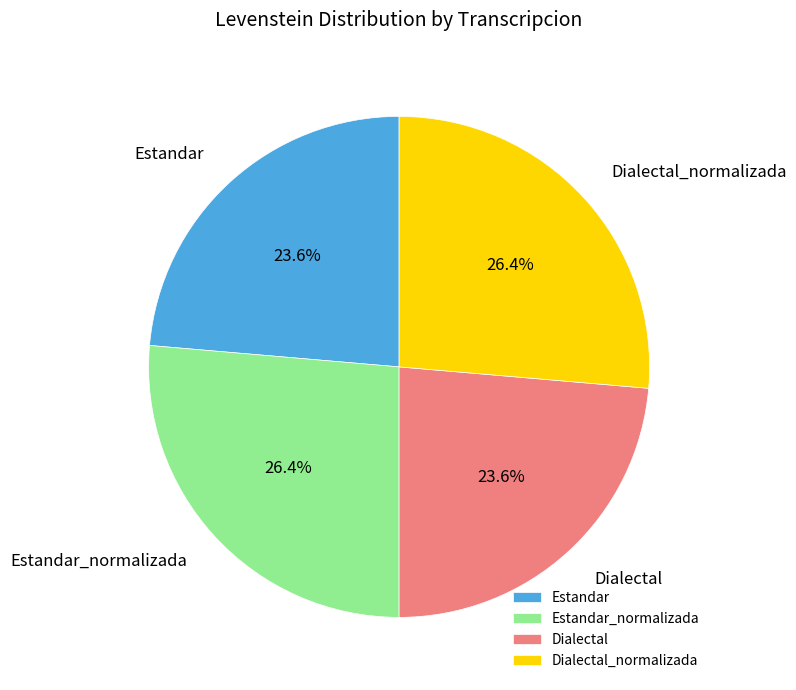

Do Estandar and Dialectal together represent more than half of the pie?

No